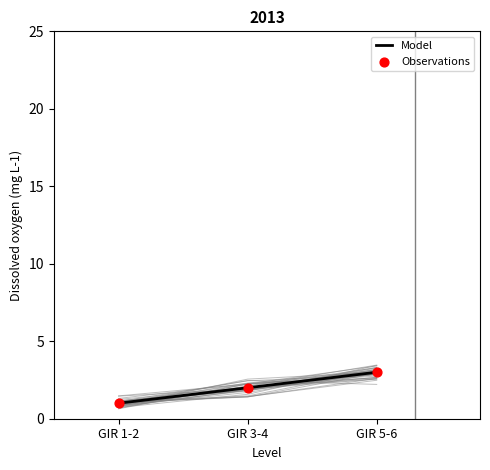

Is the value of Observations at GIR 1-2 greater than the value of Model at GIR 3-4?

No